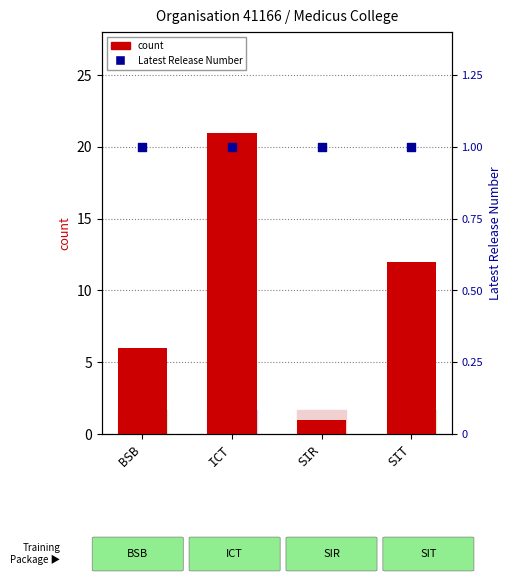

Which series reaches the maximum Y coordinate?

count